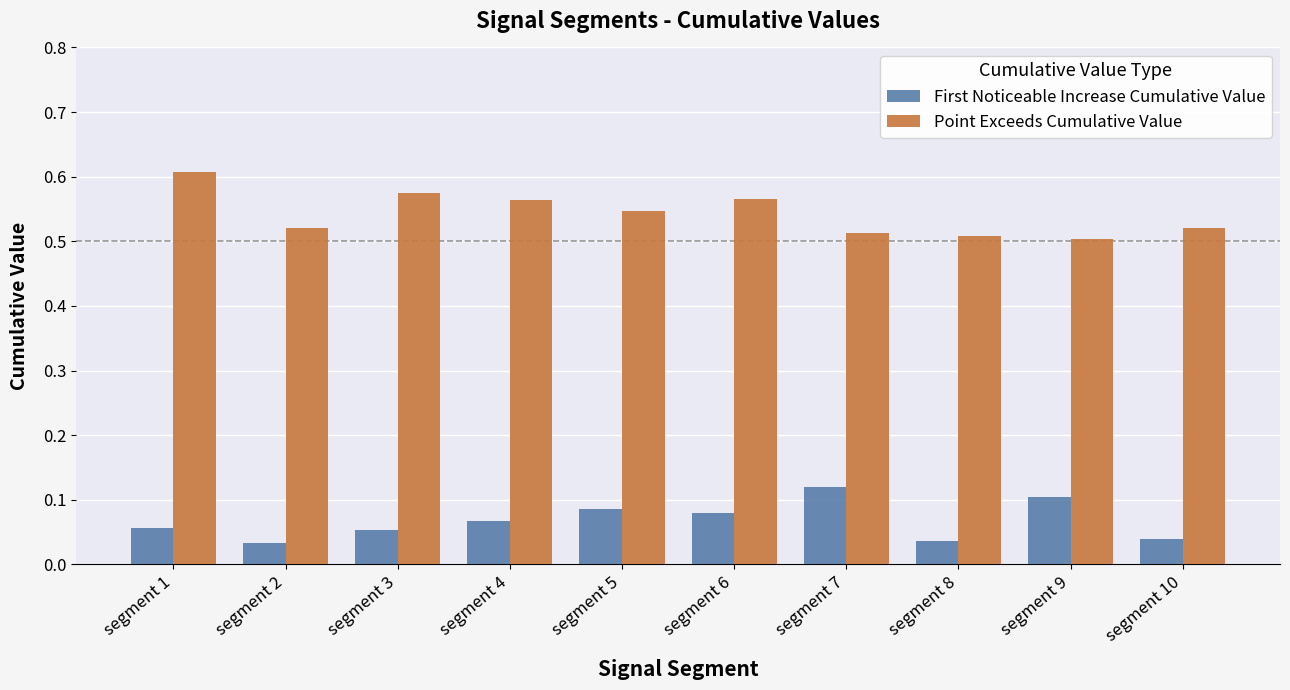

At how many categories does at least one series exceed 0?

10